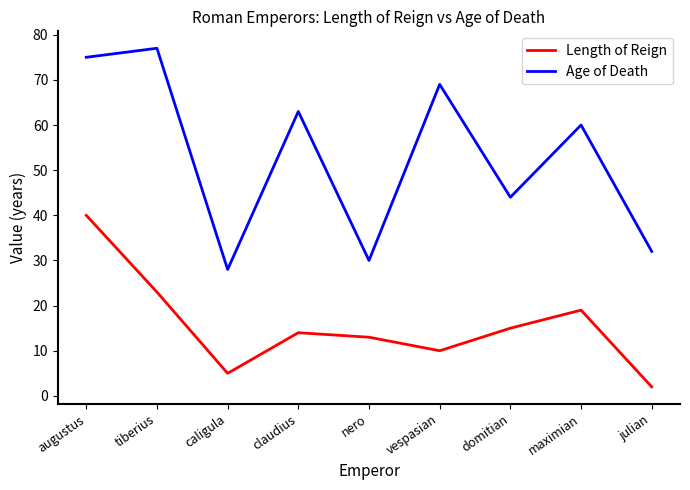

Is it true that Length of Reign equals 15 at domitian?

True